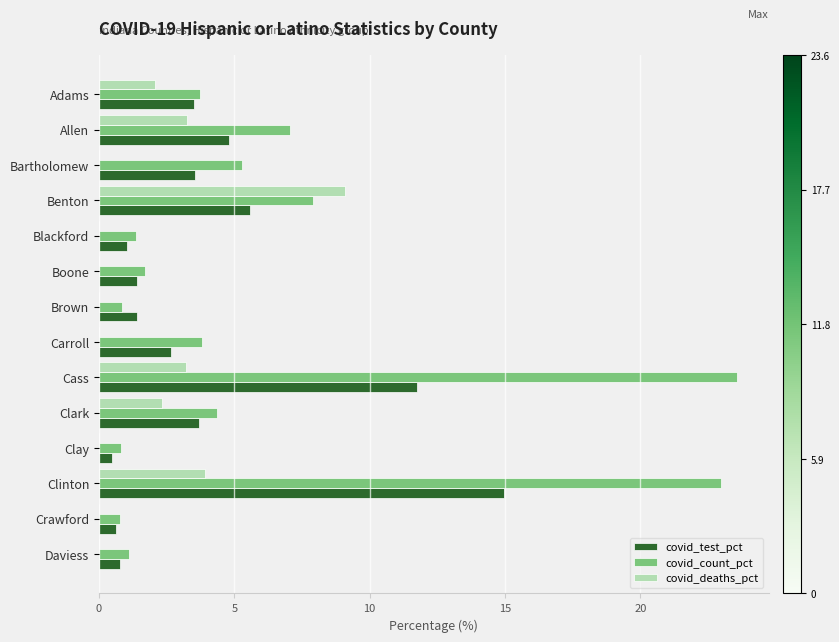

Between Benton and Cass, which series saw the biggest shift?

covid_count_pct